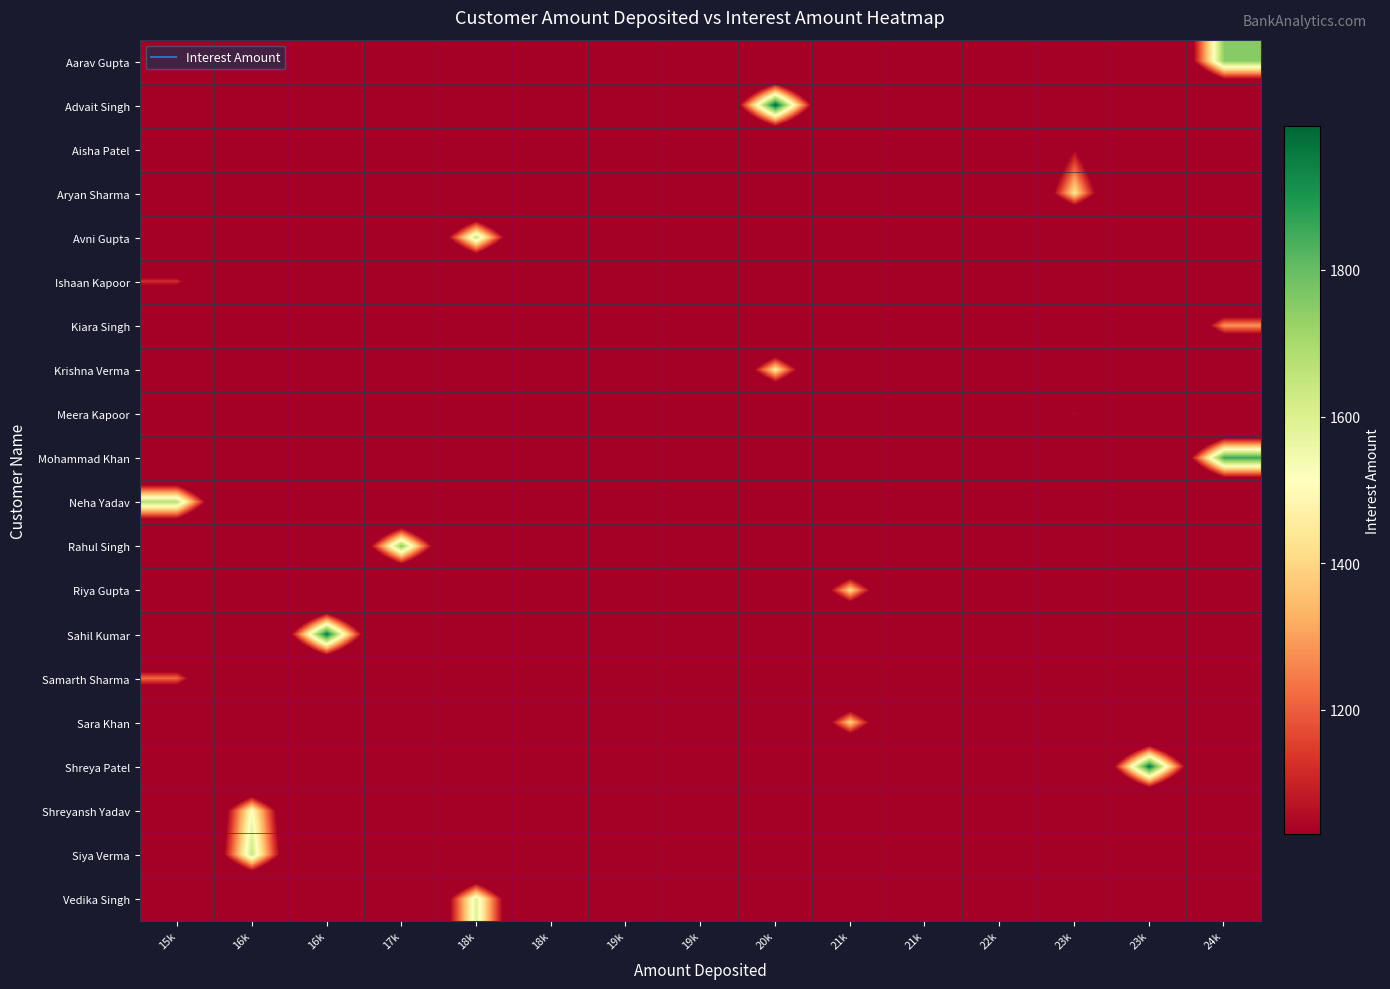

At which category is the sum across all series the highest?

24k